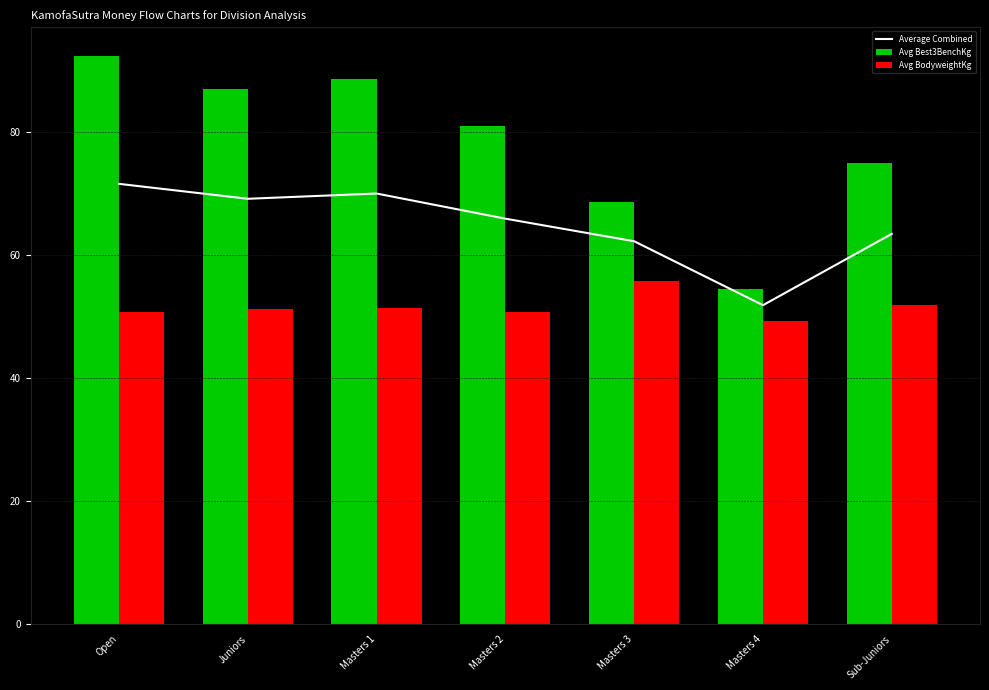

How many categories are shown in the chart?

7